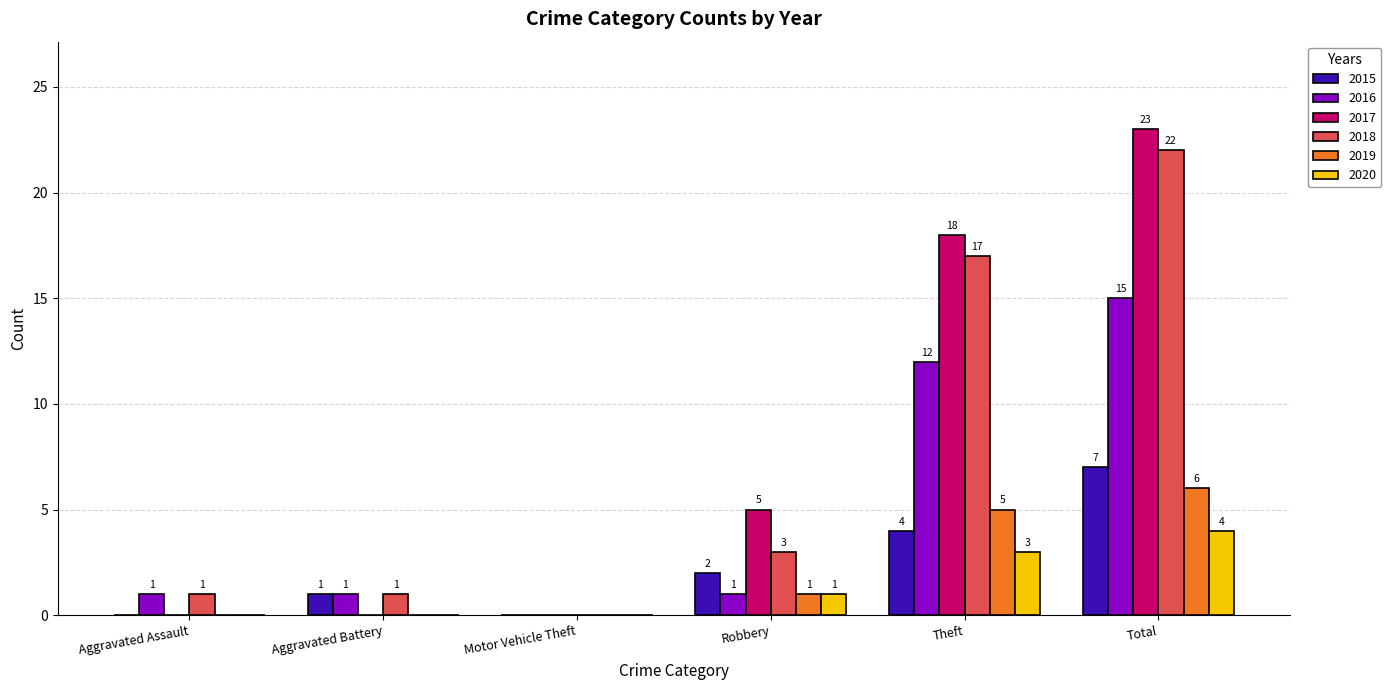

What is the spread (max minus min) of values at Aggravated Assault?

1